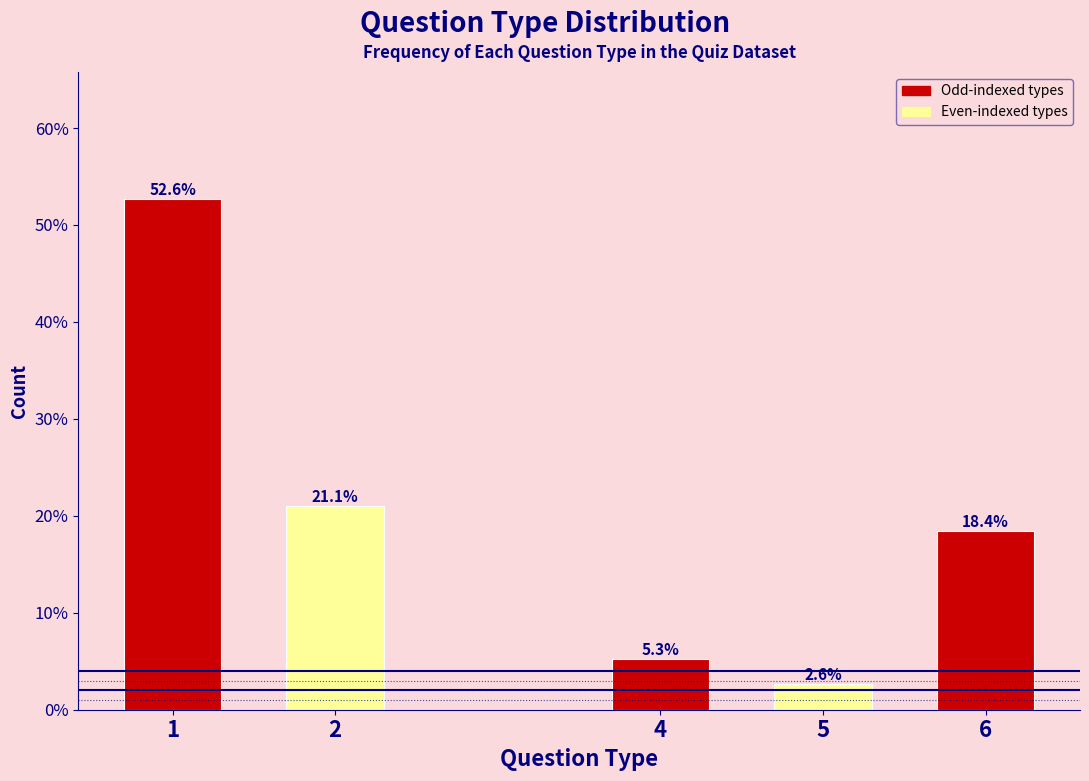

Reading right to left, what are all the values shown in this chart?

6=18.4	5=2.6	4=5.3	2=21.1	1=52.6